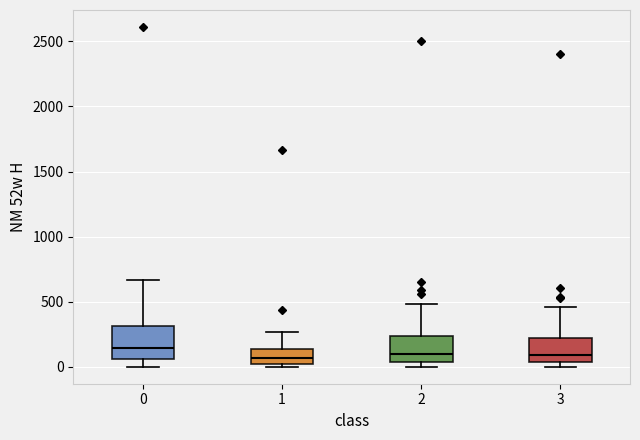

Reading left to right, read every box against the y-axis: the position of its median line, the range the box covers, and the ends of its whiskers. The values are not printed on the chart, so give them approximately, as read against the axis.

0: median 150, box 50 to 300, whiskers 0 to 650
1: median 50, box 0 to 150, whiskers 0 (just below the box's lower edge) to 250
2: median 100, box 50 to 250, whiskers 0 to 500
3: median 100, box 50 to 200, whiskers 0 to 450